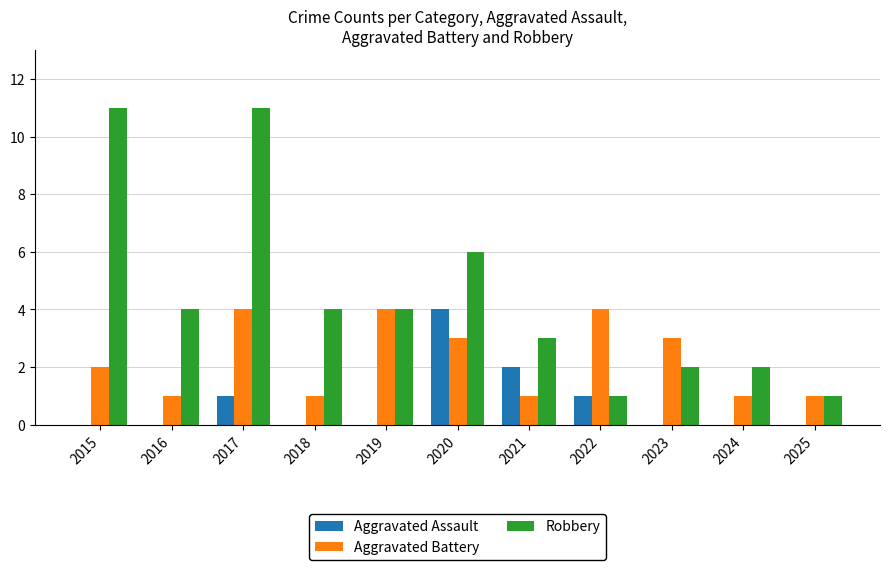

What is the difference between the Robbery values at 2024 and 2020?

4